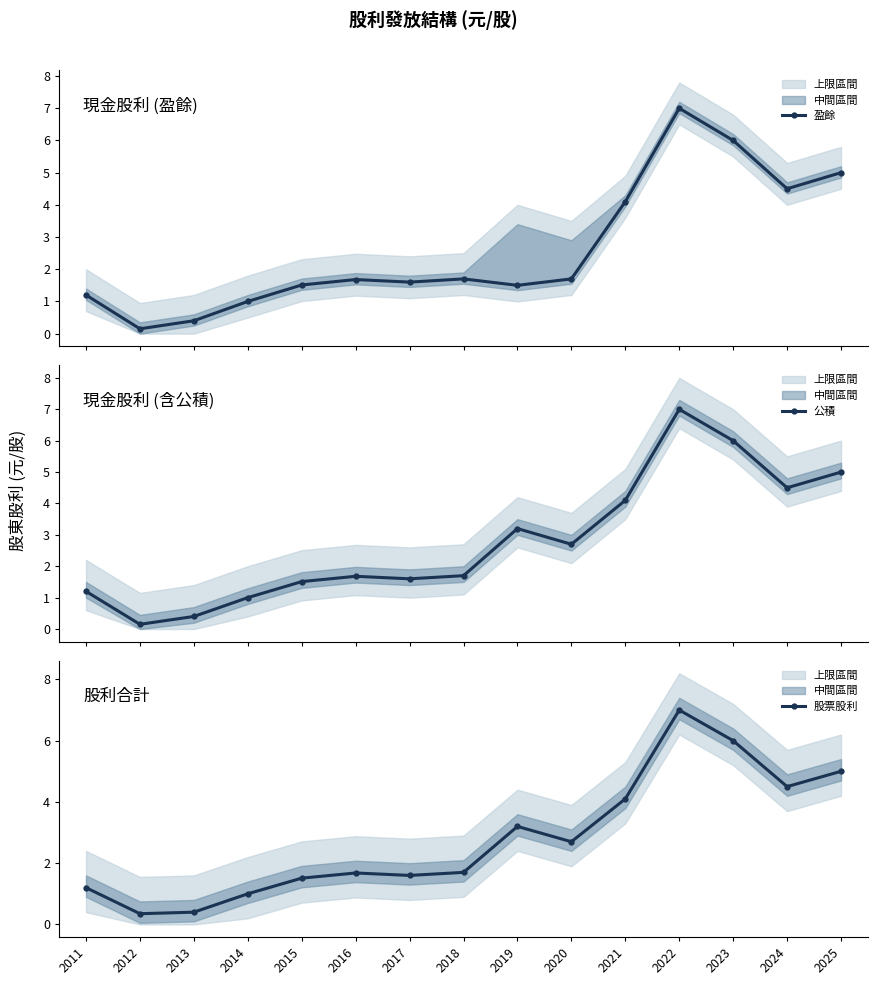

Is it true that 股票股利 equals 2.7 at 2017?

False